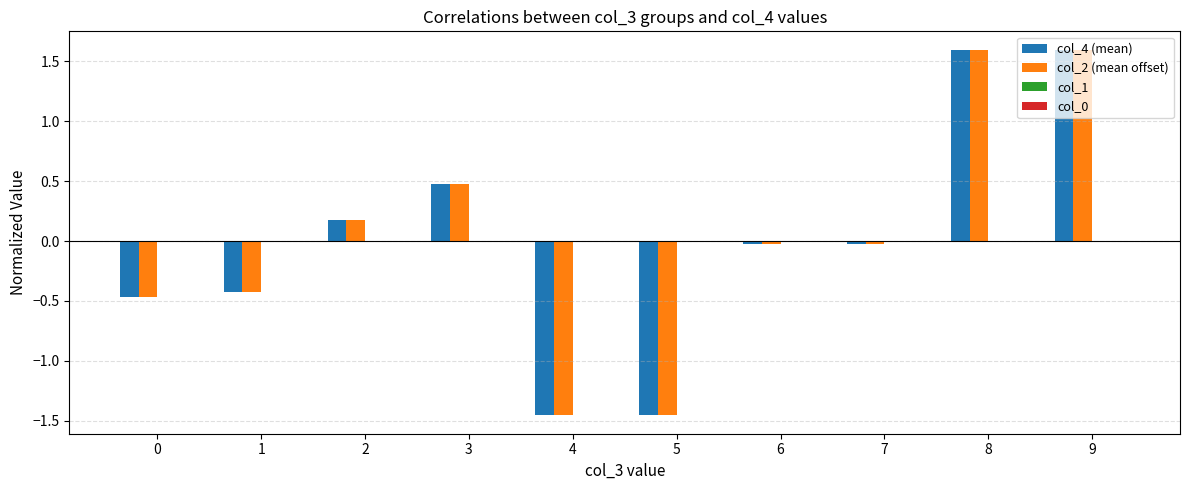

How many data points in col_4 (mean) are above 0?

4